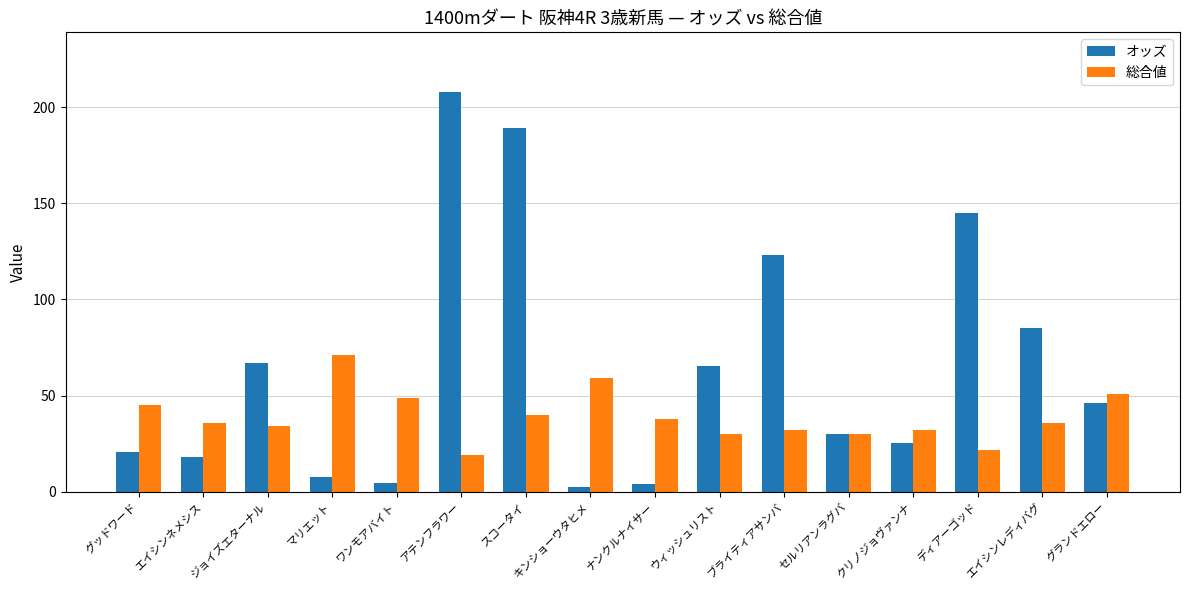

What is the value of the 総合値 bar at the 1st from the left?

45.0